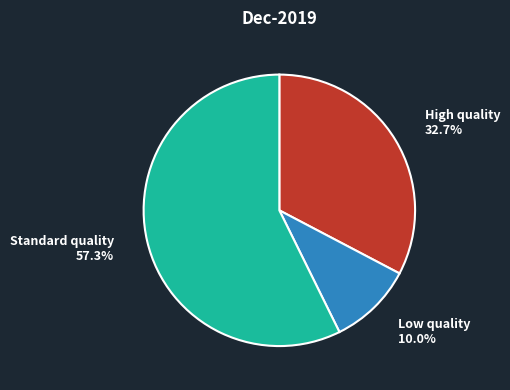

Does any single category account for the majority?

Yes